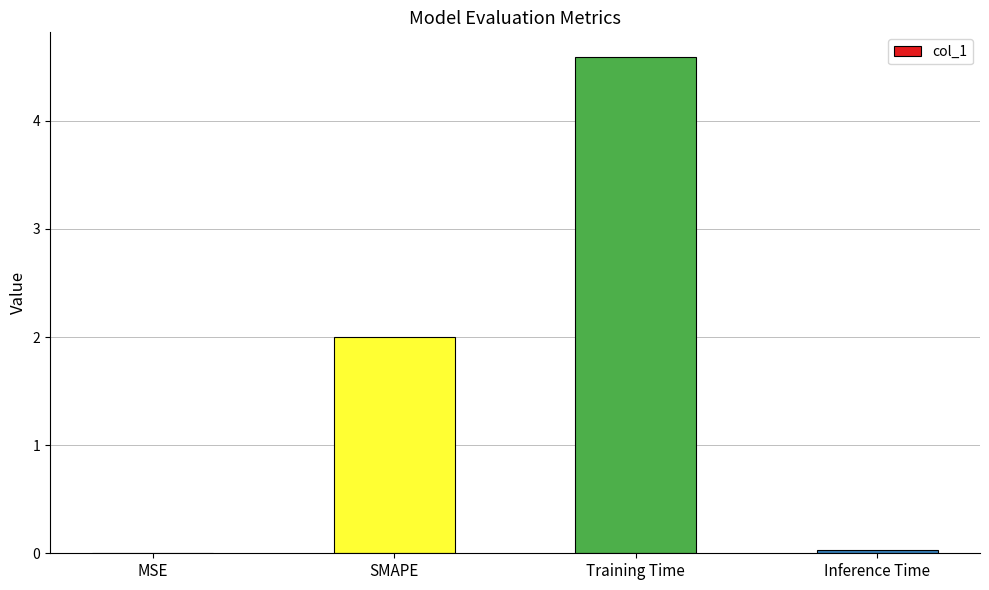

What is the sum of all values?

6.6